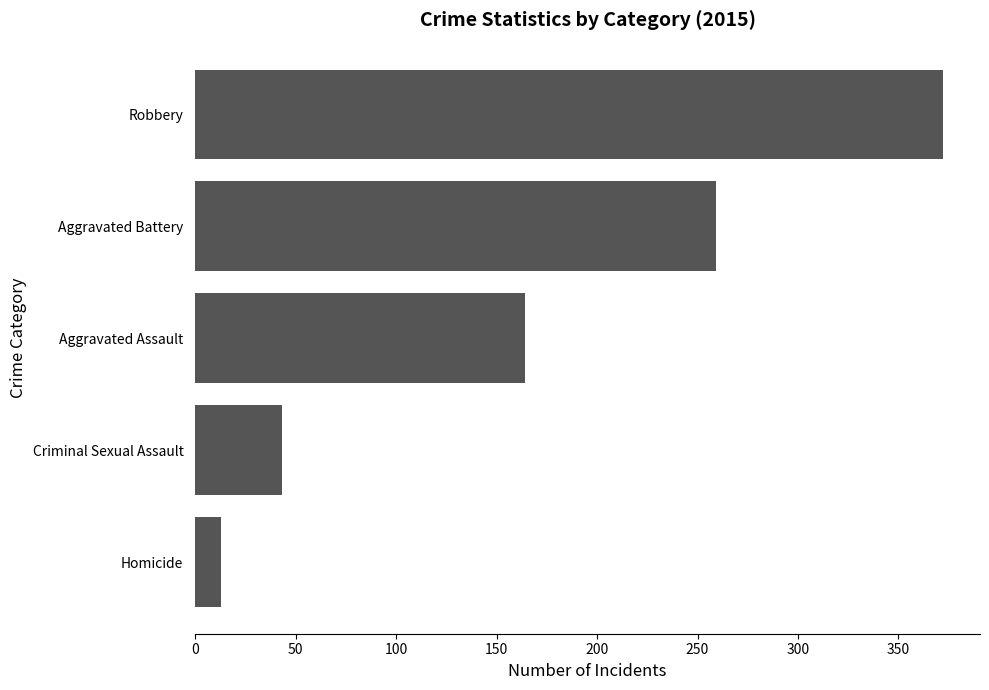

Count the number of categories in the chart.

5